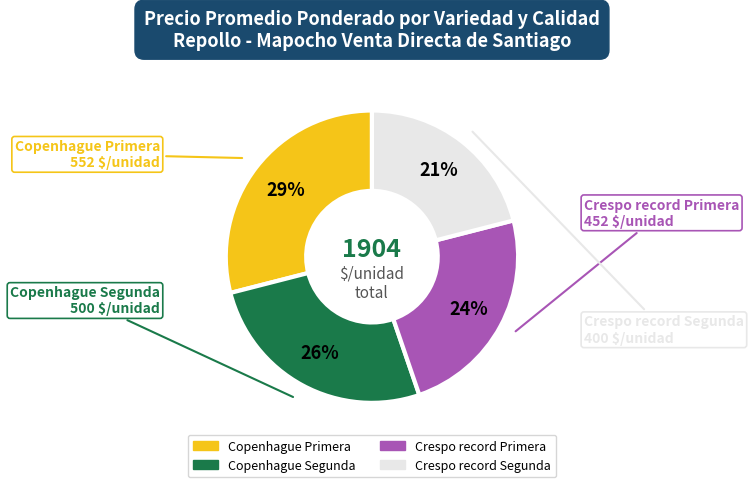

Count the number of slices in the pie.

4